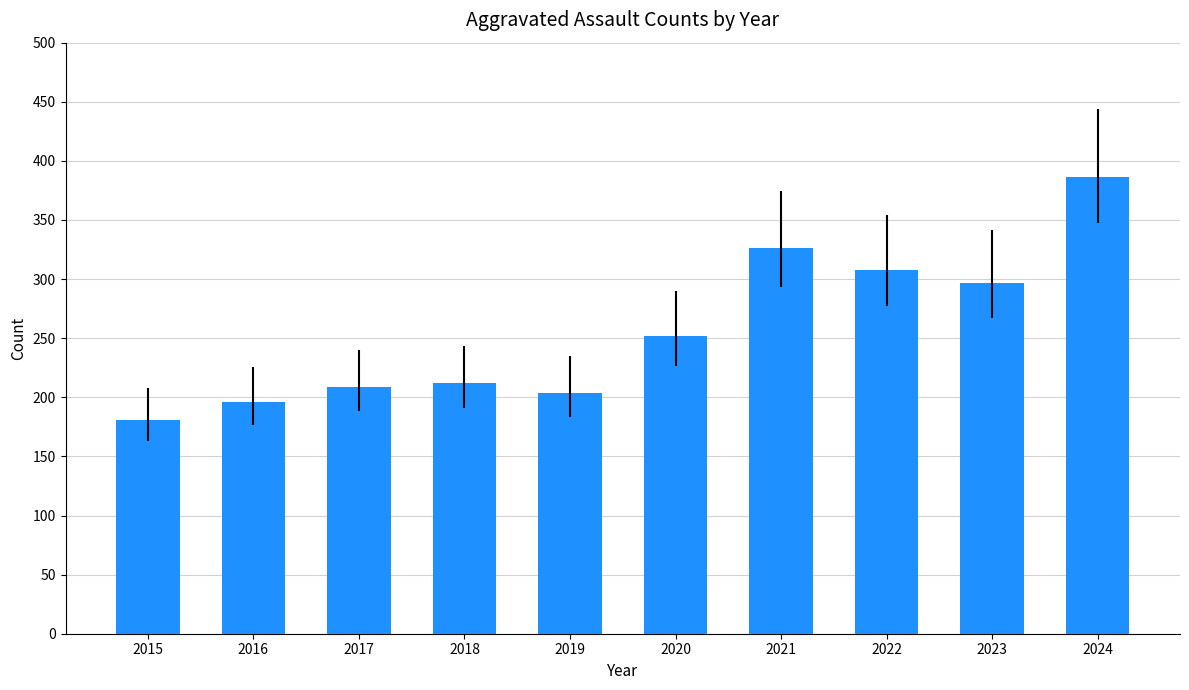

How many values are below 252?

5